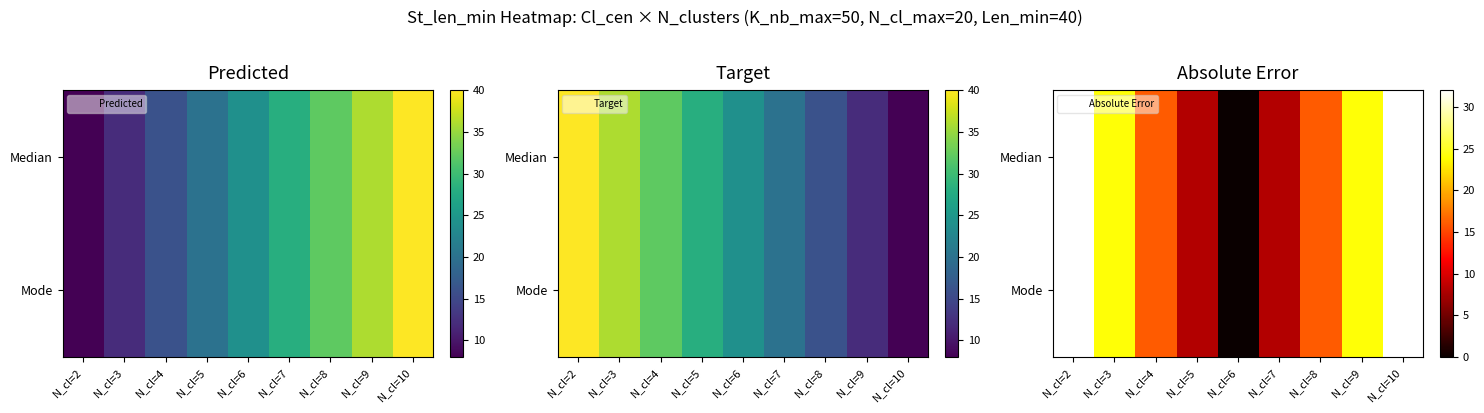

How many distinct data groups are displayed?

2